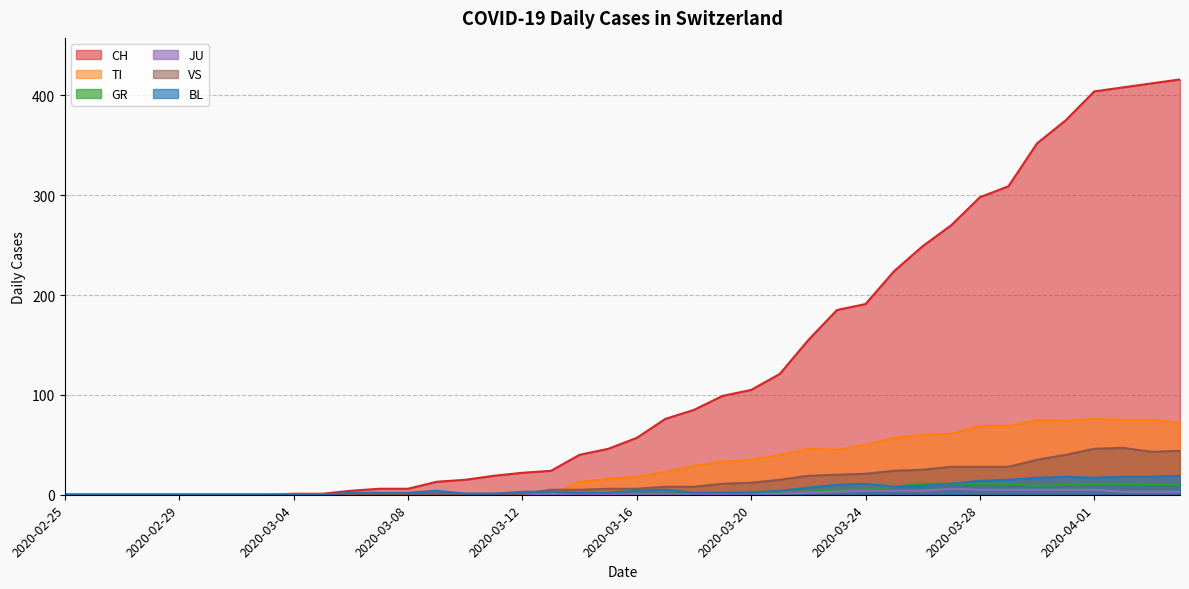

What is the difference between the highest and lowest values at 2020-03-28?

293